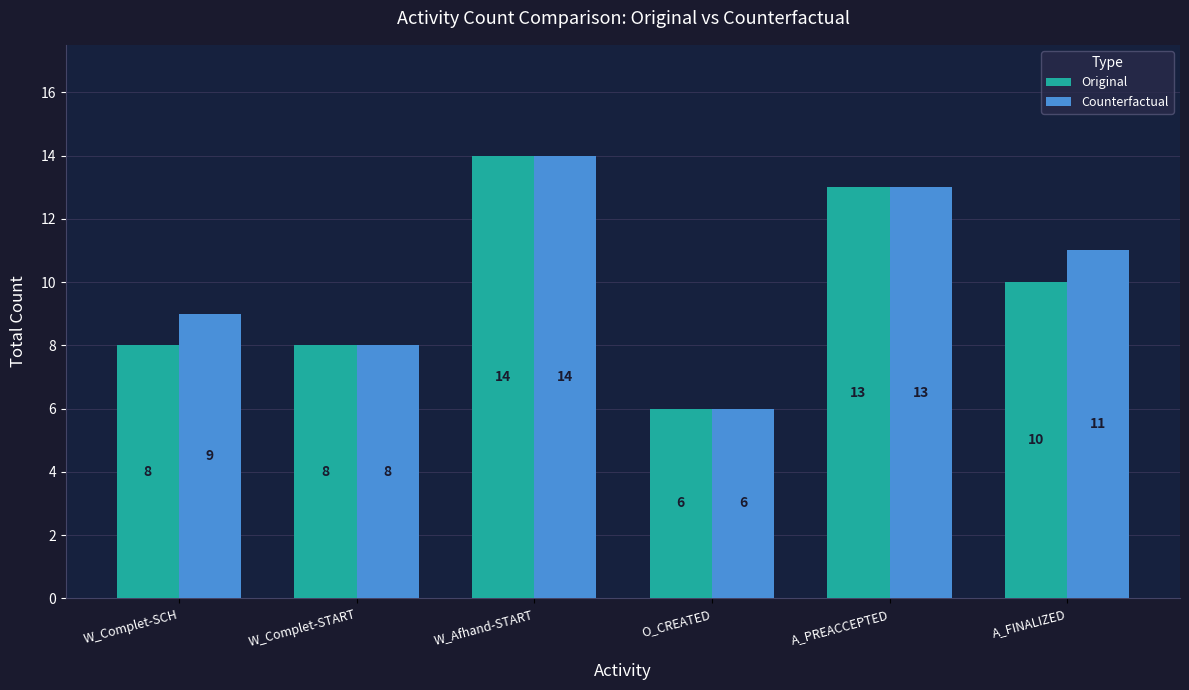

What is the minimum value for Counterfactual?

6